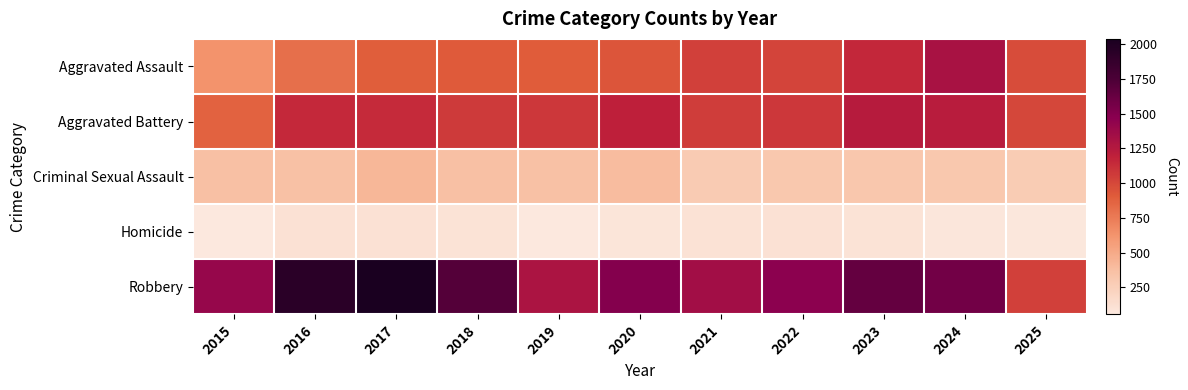

Rank the series by their maximum value, from highest to lowest.

Robbery, Aggravated Assault, Aggravated Battery, Criminal Sexual Assault, Homicide